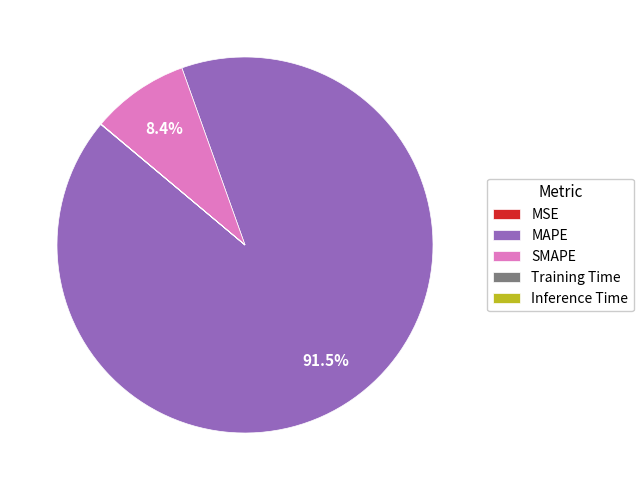

Which slice is the largest?

MAPE